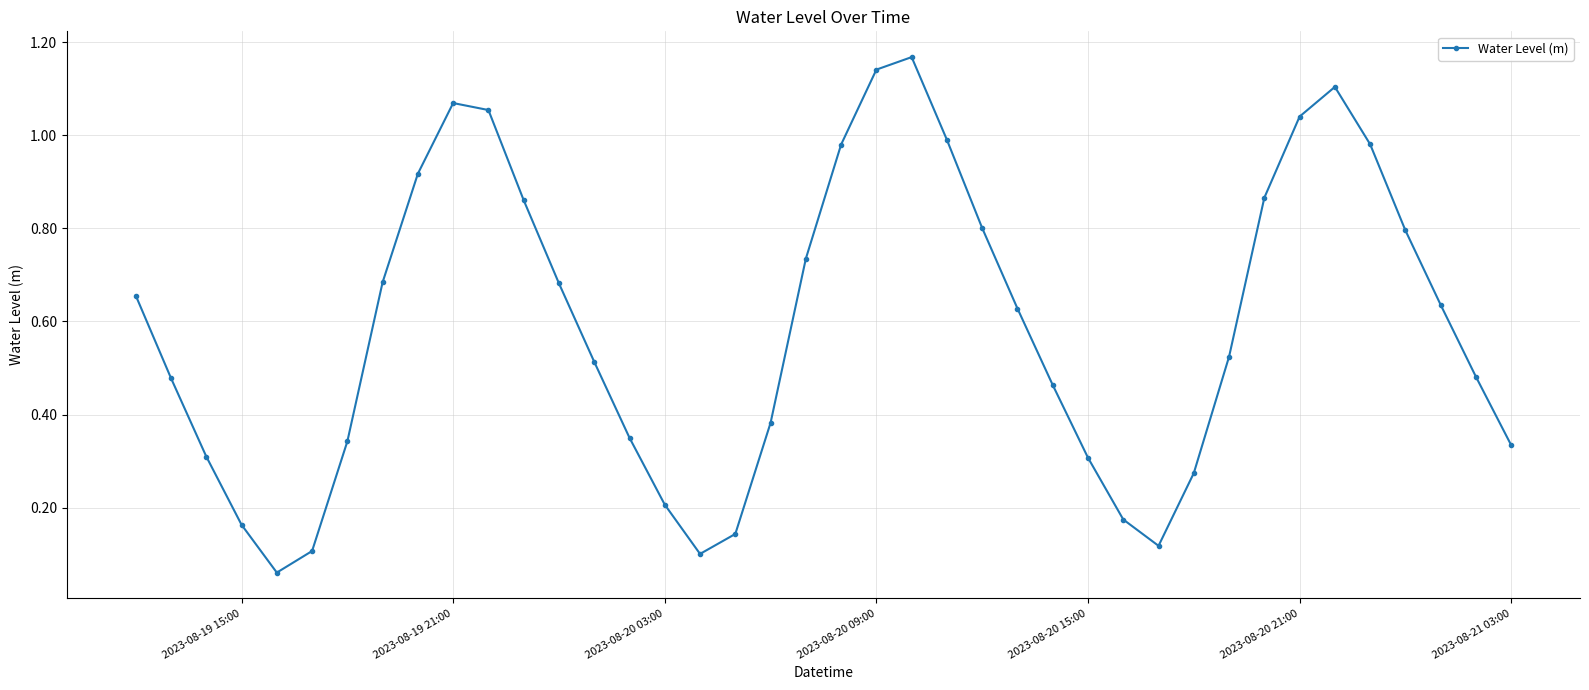

How many points are lower than both their immediate neighbors (excluding endpoints)?

3